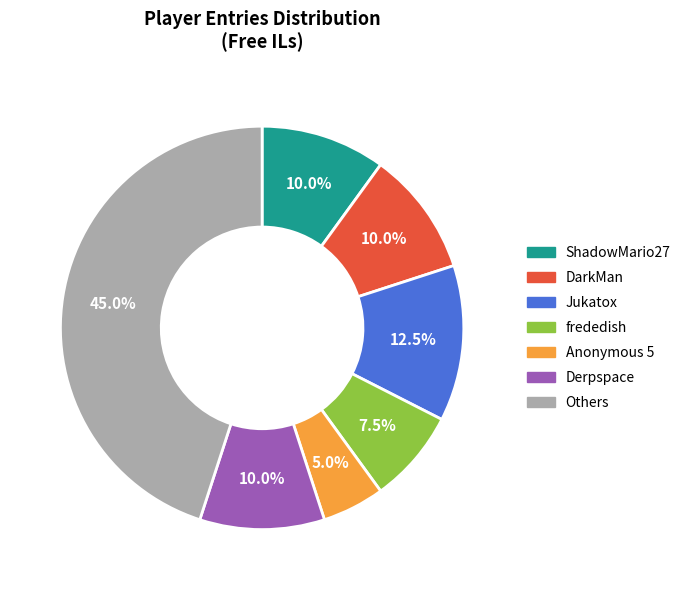

Does any single category account for the majority?

No